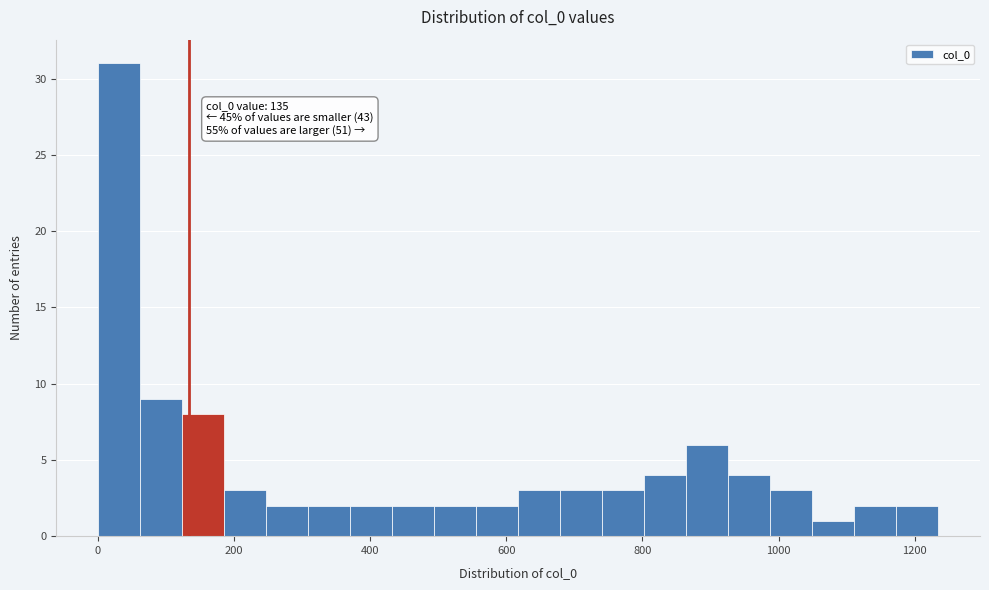

Around what value on the x-axis is the tallest bar? Give the approximate position of its centre, as read against the axis.

40